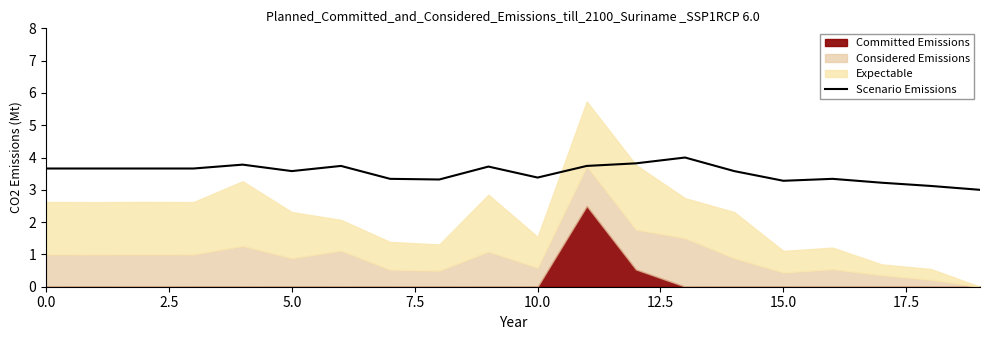

The chart shows a value of 5.1 at 15. True or false?

False